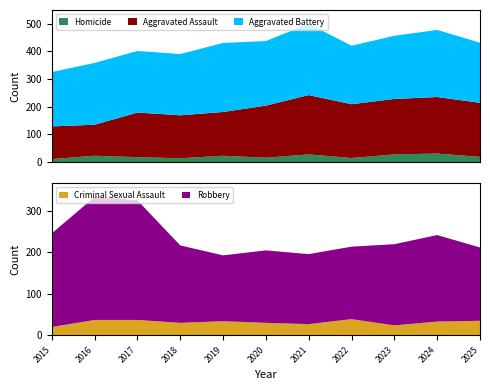

Reading left to right, what are all the values shown in this chart?

Aggravated Assault: 118	112	161	155	158	188	214	194	200	204	195
Aggravated Battery: 196	223	222	221	249	233	257	211	228	242	217
Criminal Sexual Assault: 20	37	37	30	34	30	27	39	24	33	35
Homicide: 11	23	18	14	23	16	28	15	28	31	19
Robbery: 226	297	289	187	159	175	169	175	196	209	177